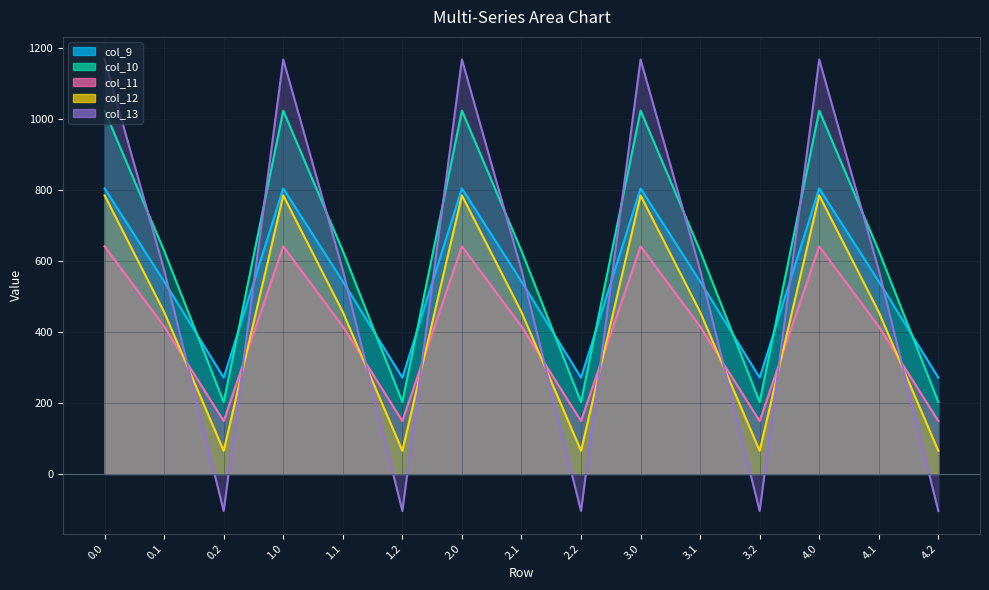

Where is the first local maximum for col_10?

1.0